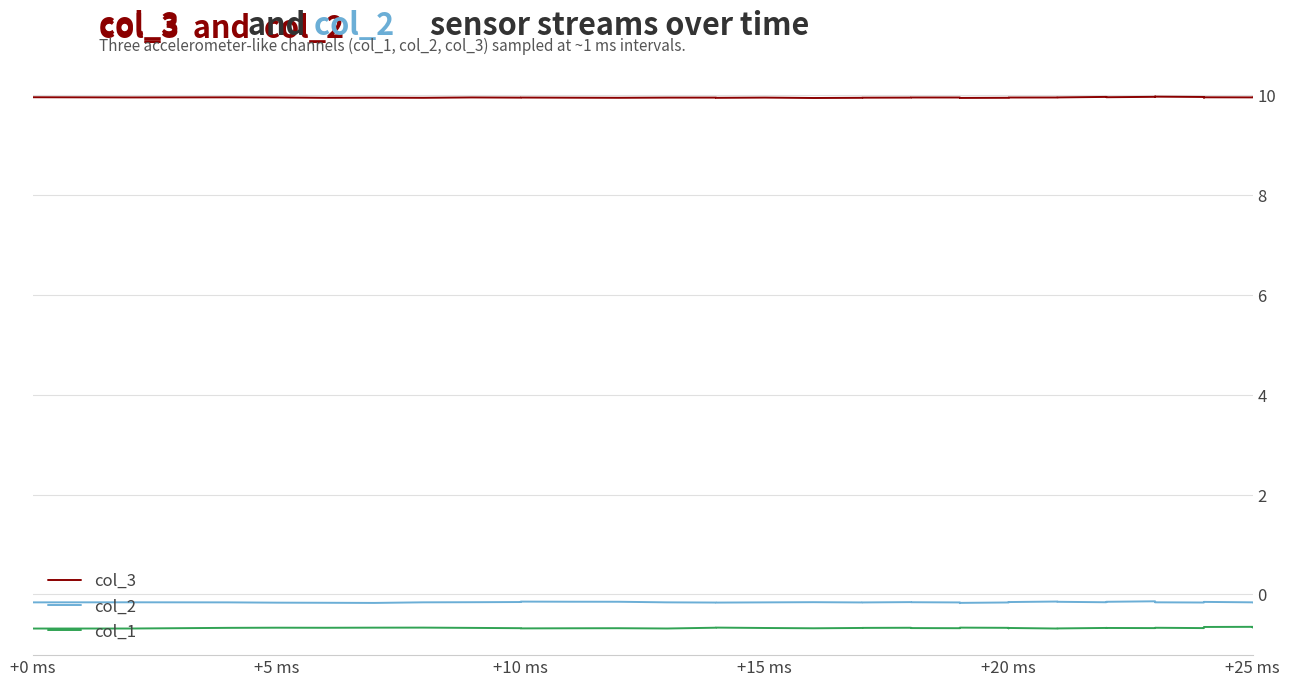

What are all the series names shown in the legend?

col_3, col_2, col_1